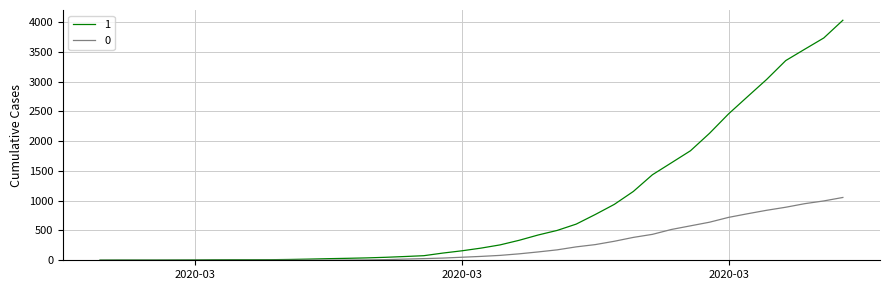

Rank the series by their maximum value, from highest to lowest.

1, 0